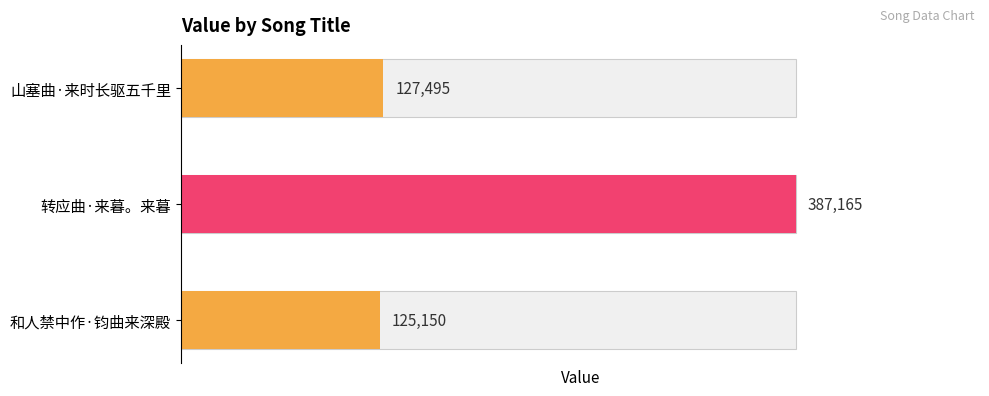

Are the bars horizontal?

Yes